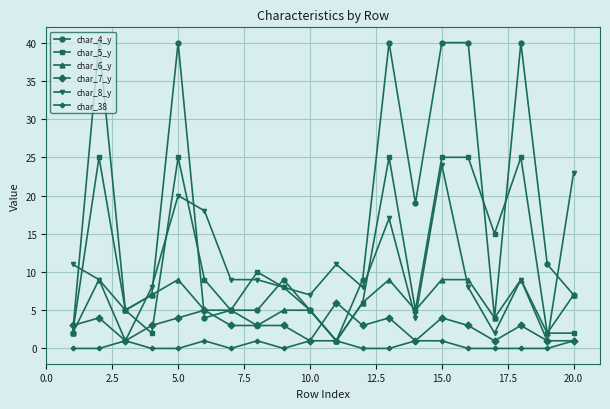

Which series has the largest total across all categories?

char_4_y